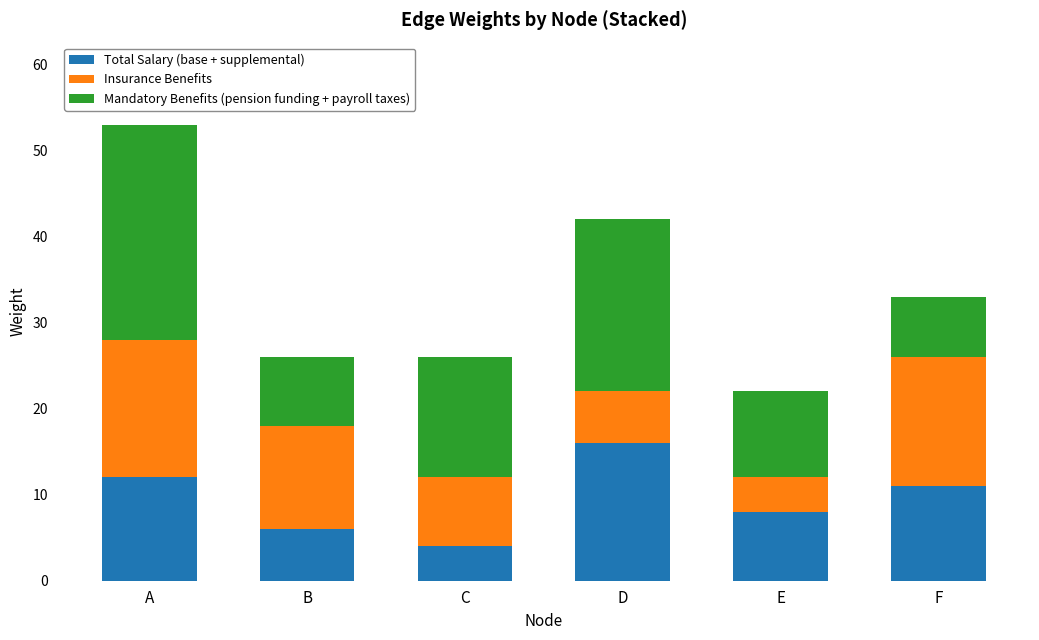

What is the sum of the Total Salary (base + supplemental) values at E and F?

19